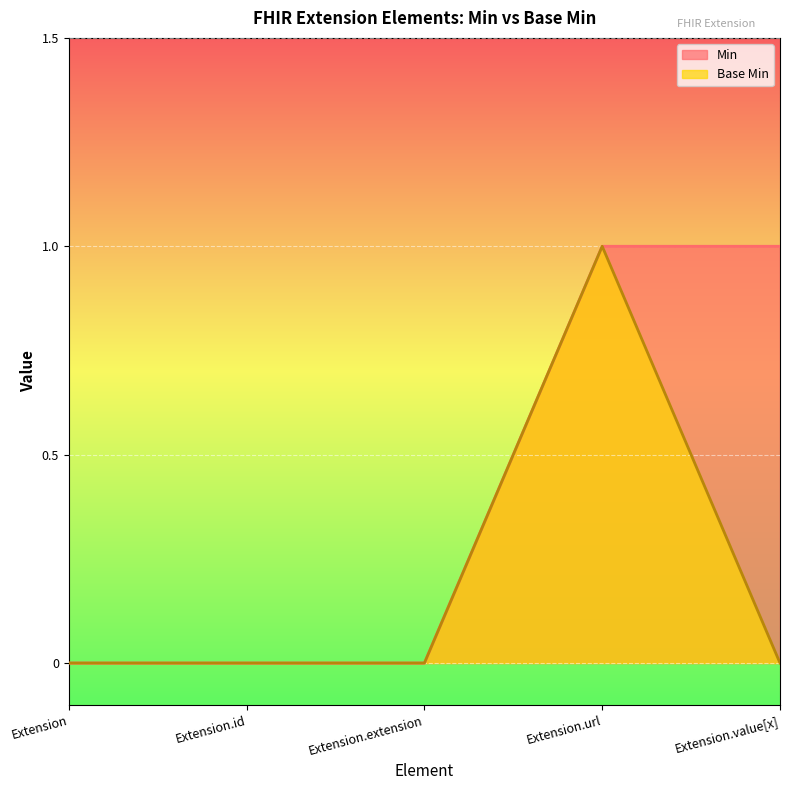

What are all the series names shown in the legend?

Min, Base Min